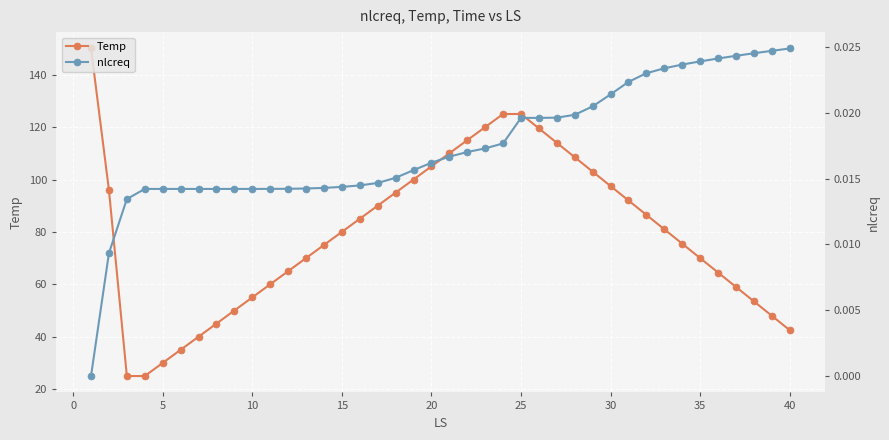

True or false: Temp has more than 2 points higher than both neighbors.

False